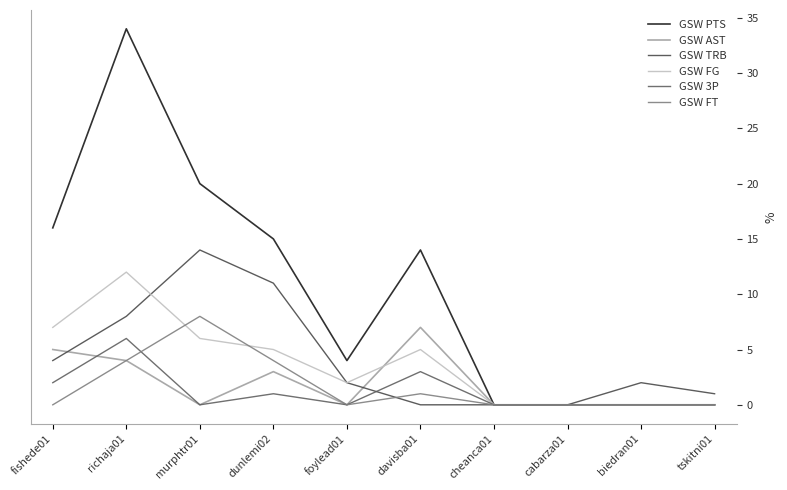

What is the average value of the GSW TRB series?

4